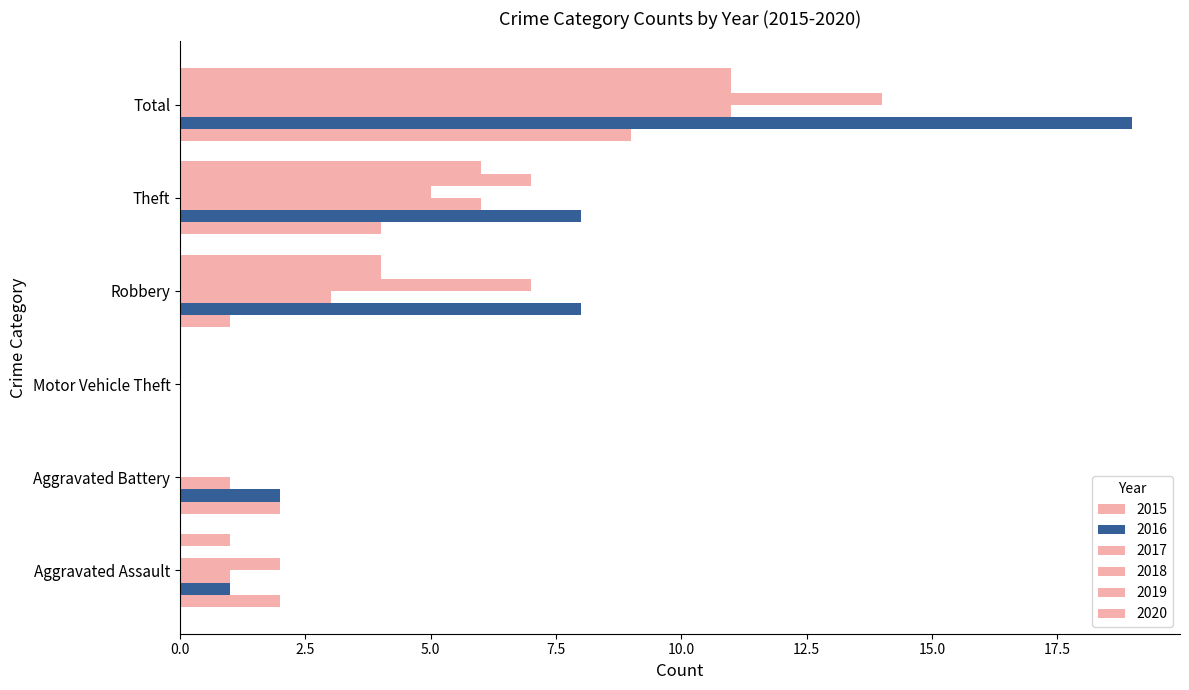

Is the value of 2020 at Robbery greater than the value of 2015 at Motor Vehicle Theft?

Yes